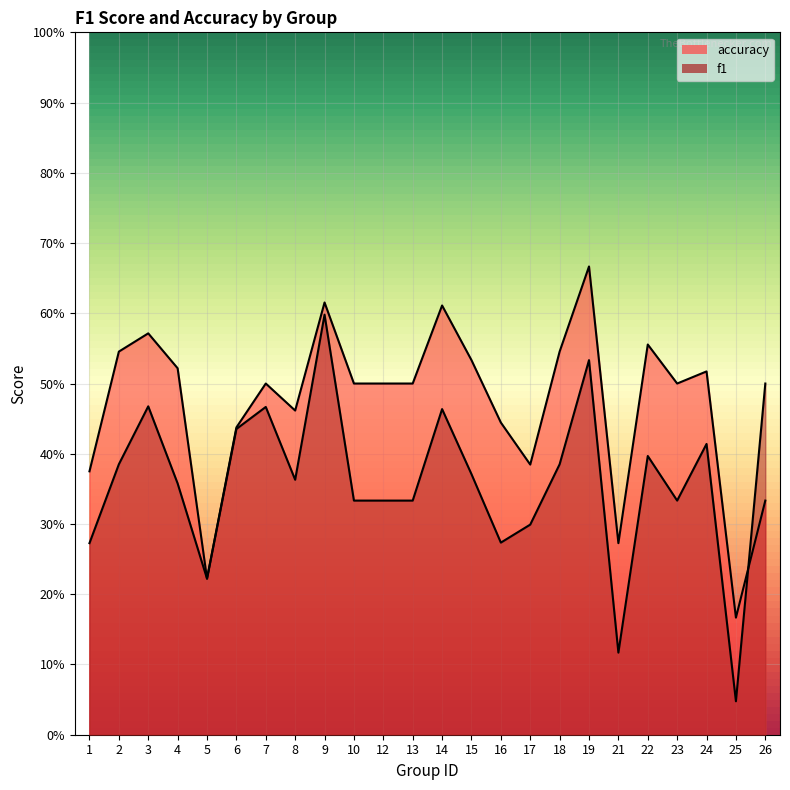

At which category does f1 reach its first local valley?

5